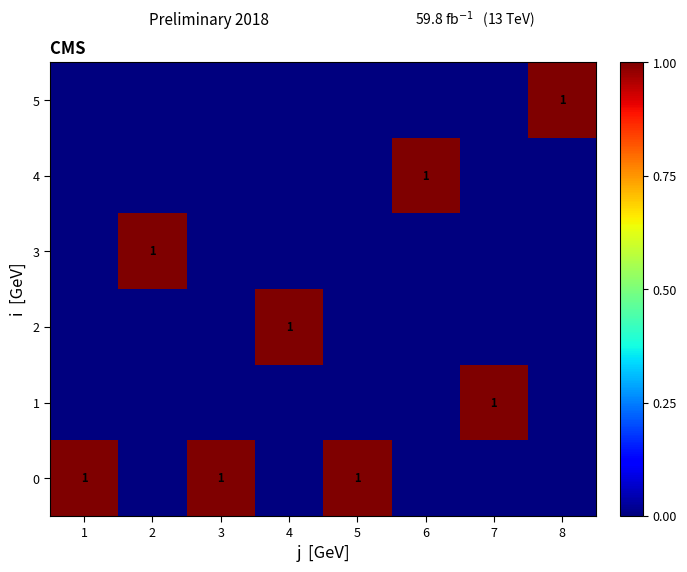

Between 8 and 1, which is larger?

1